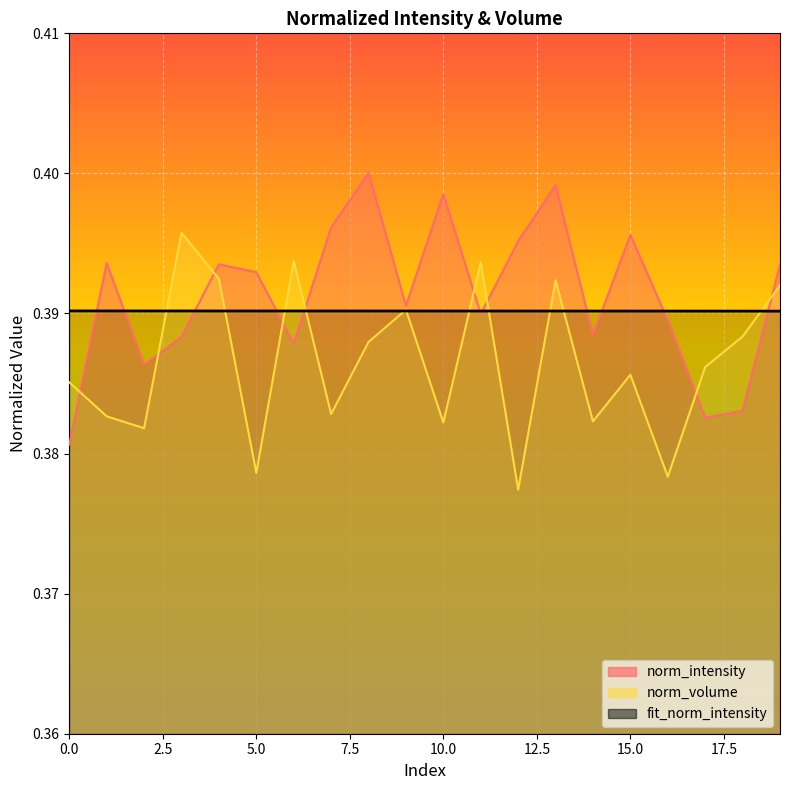

How many lines are shown in the chart?

3